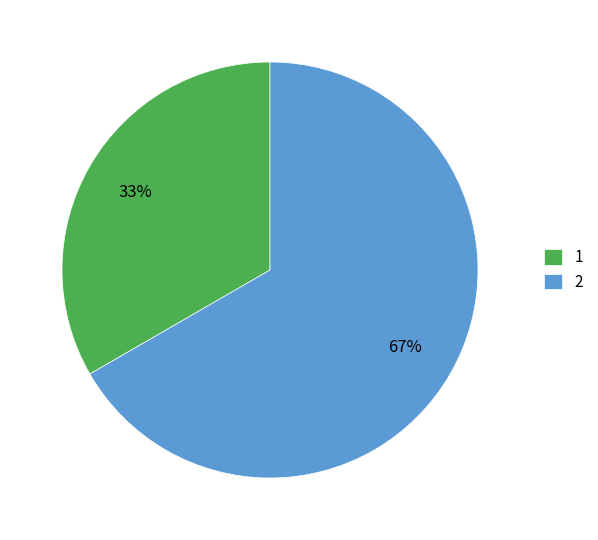

To the nearest percent, what is the average slice percentage?

50%